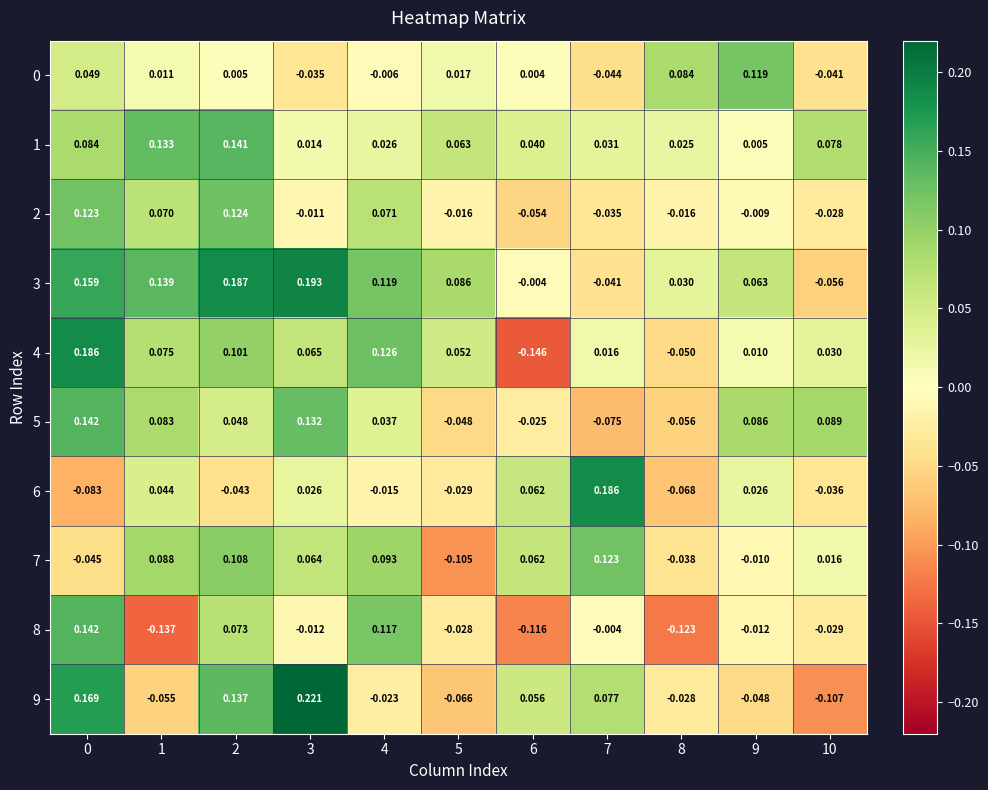

Is the value of 7 at 10 greater than the value of 8 at 8?

Yes